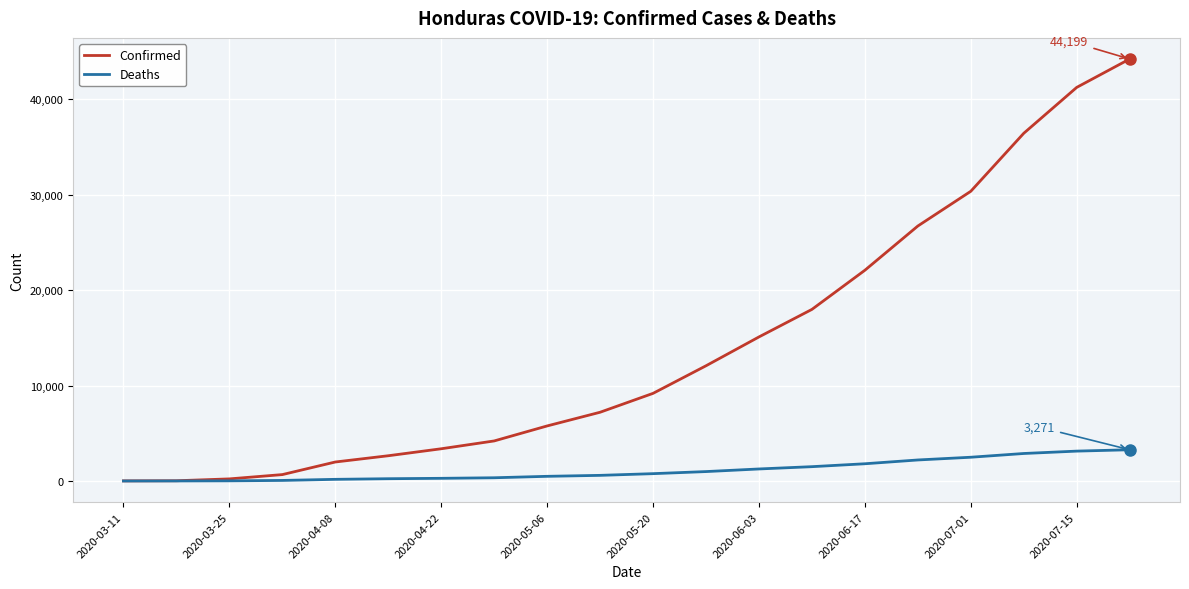

What is the greatest value displayed?

44199